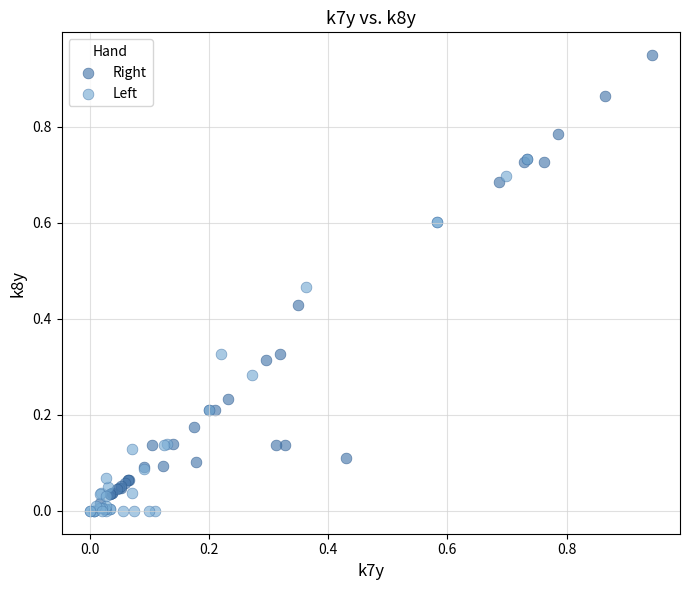

What are all the series names shown in the legend?

Right, Left